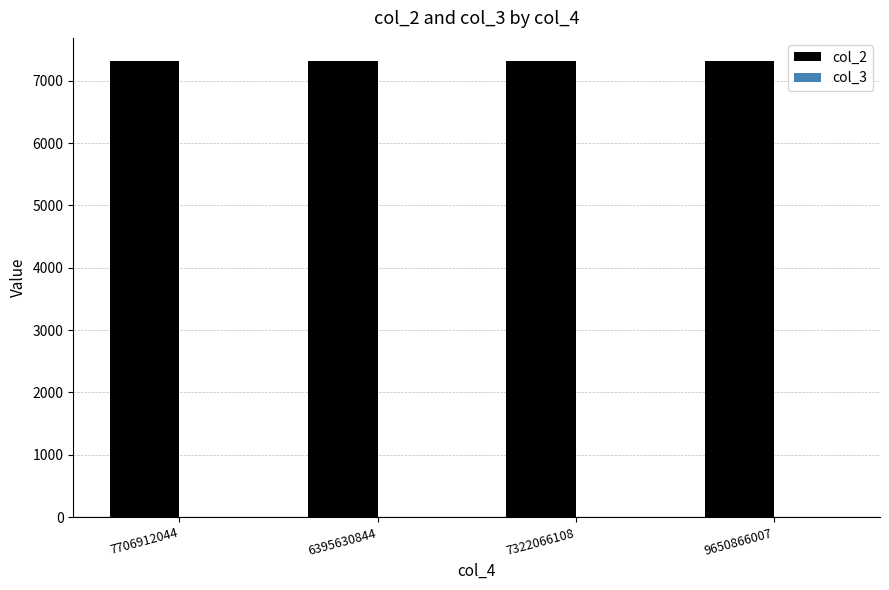

What is the difference between the highest and lowest values at 7706912044?

7322